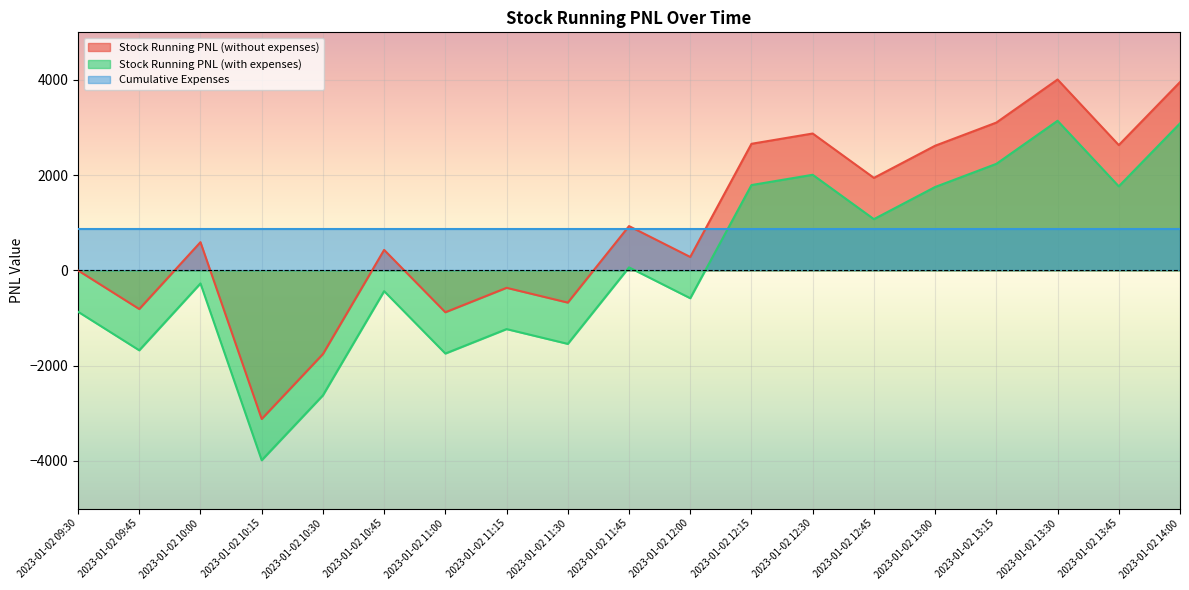

How many values in the Stock Running PNL (with expenses) series are below -272?

10